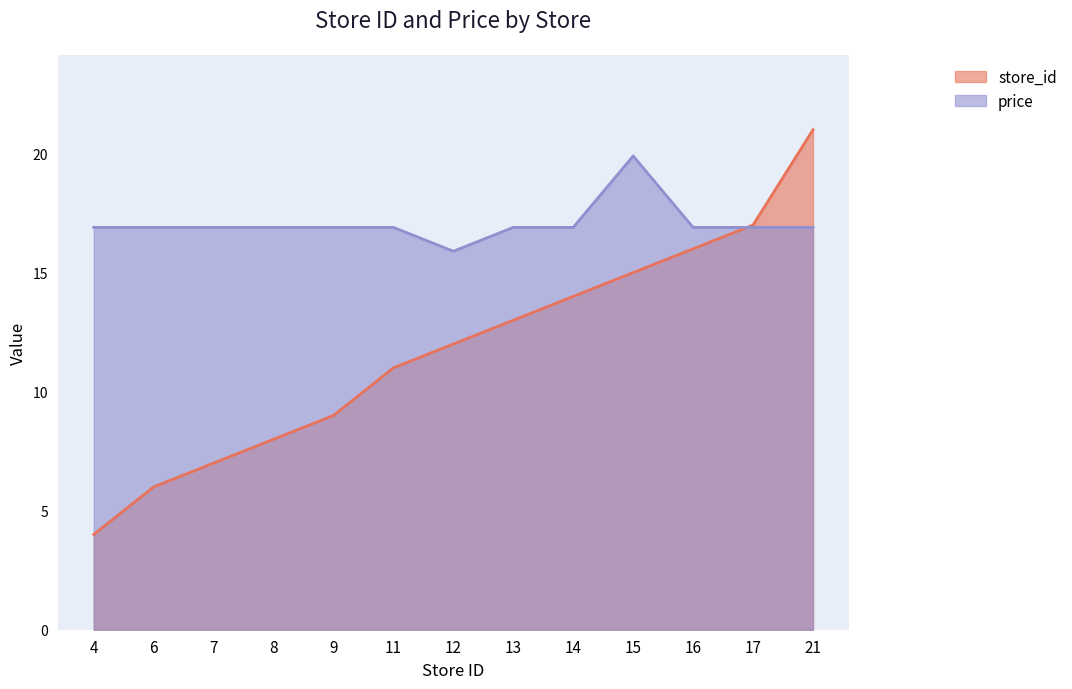

After their last crossing, which series has the higher values: store_id or price?

store_id